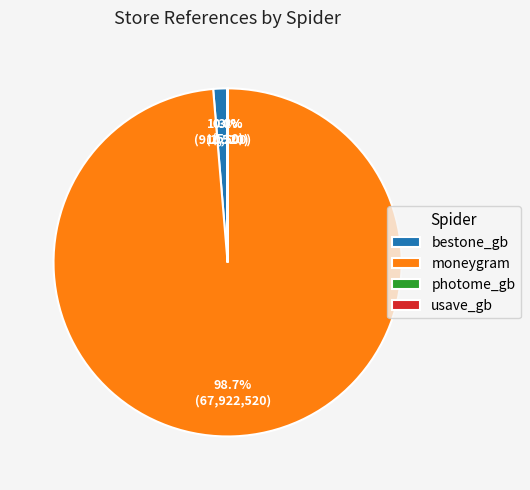

Is there a majority slice in this chart?

Yes